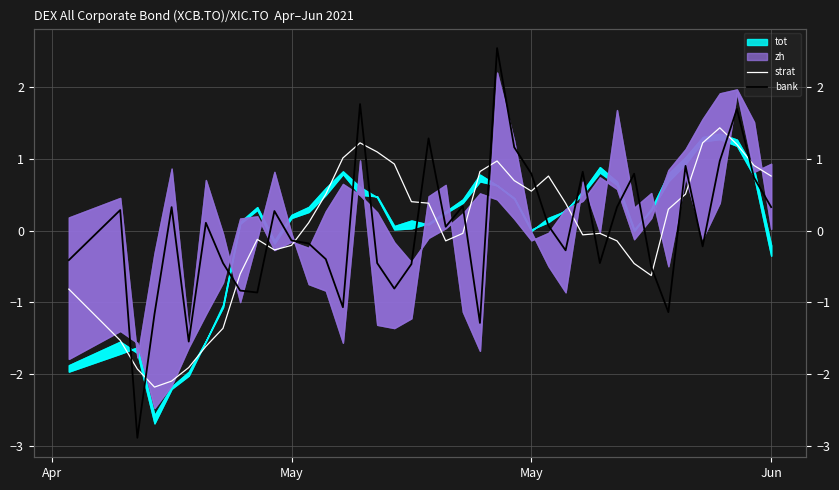

The bank series shows 0.3 at Jun. True or false?

True